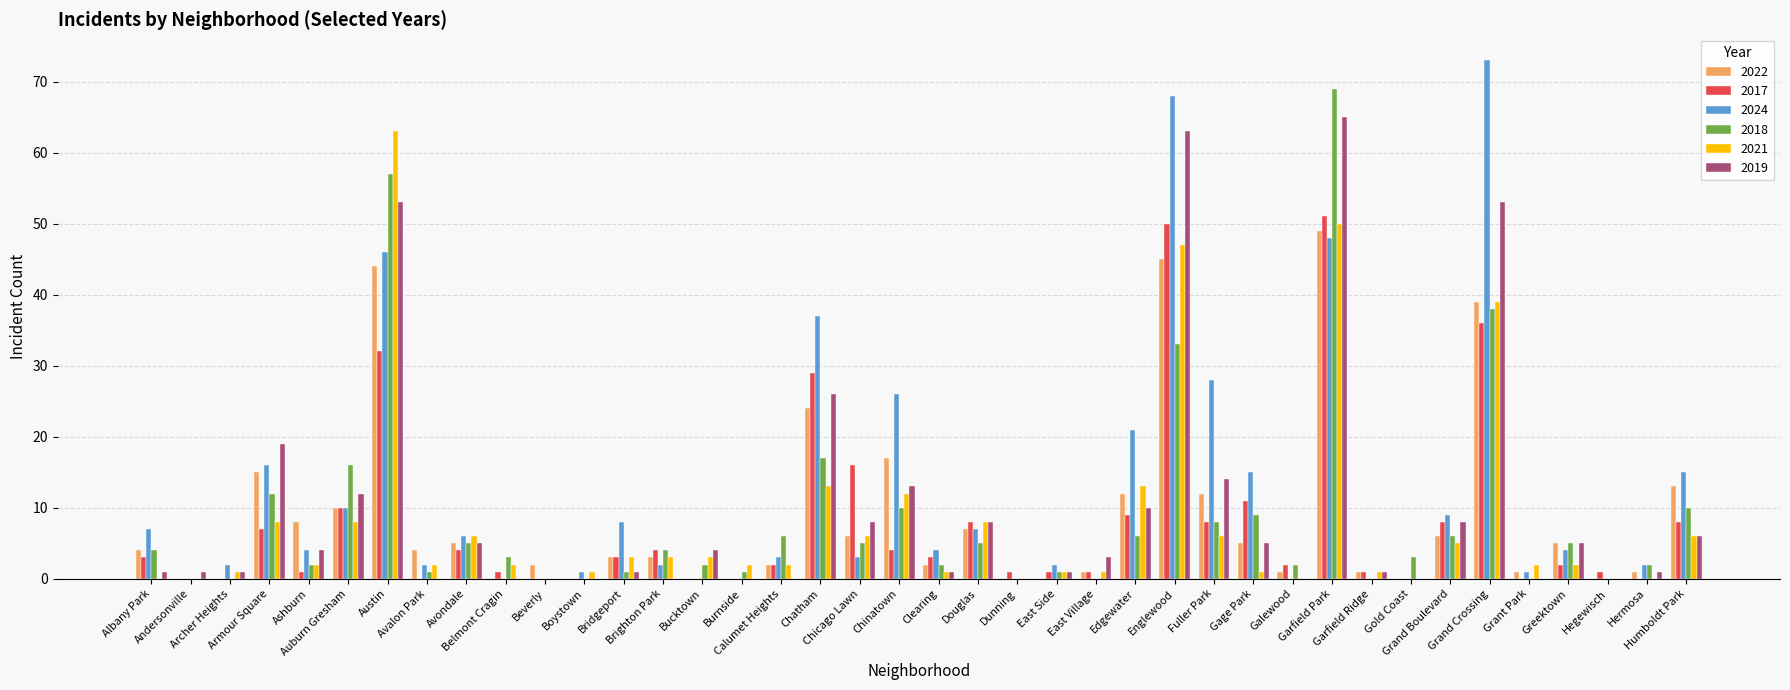

What is the greatest value displayed?

73